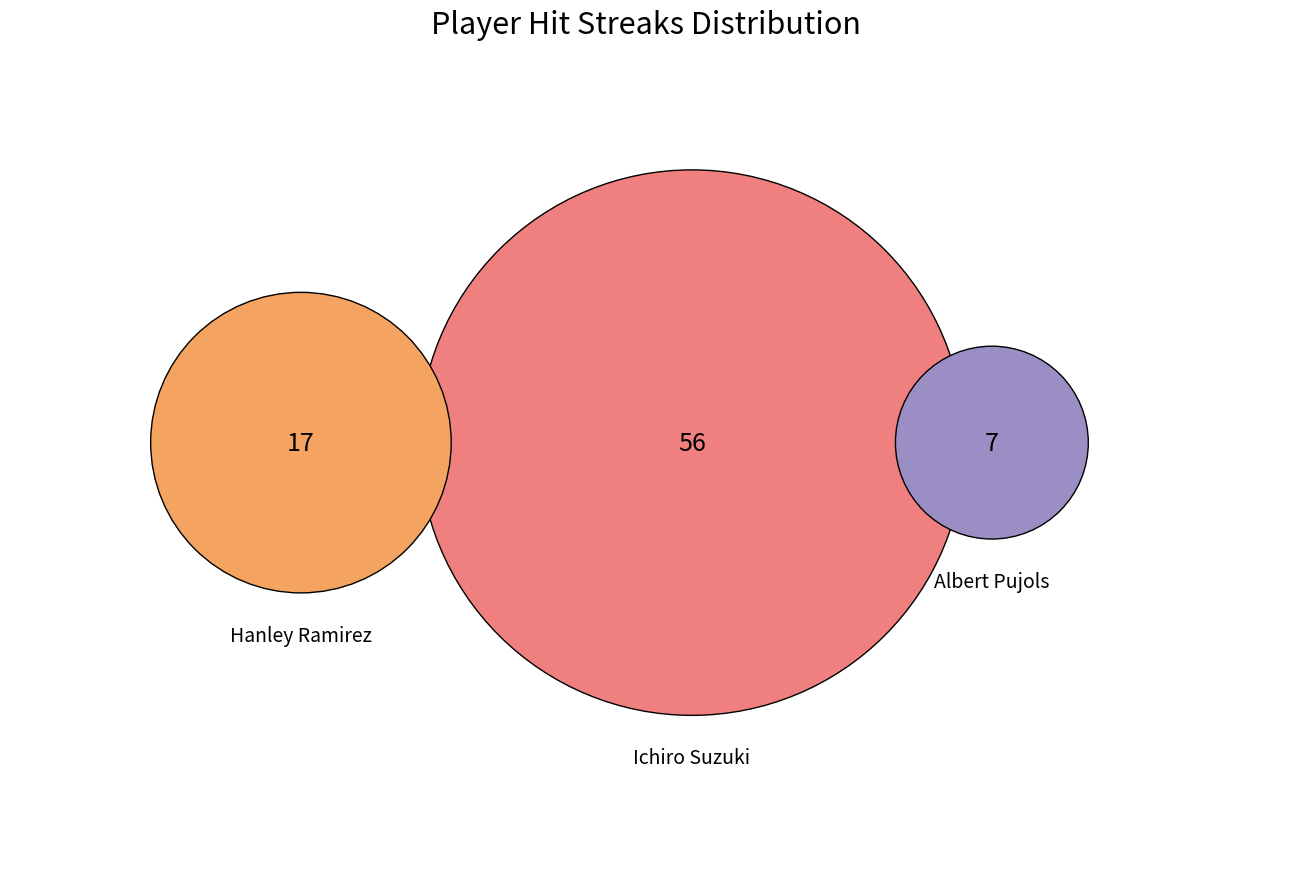

Which has a higher value, Hanley Ramirez or Albert Pujols?

Hanley Ramirez